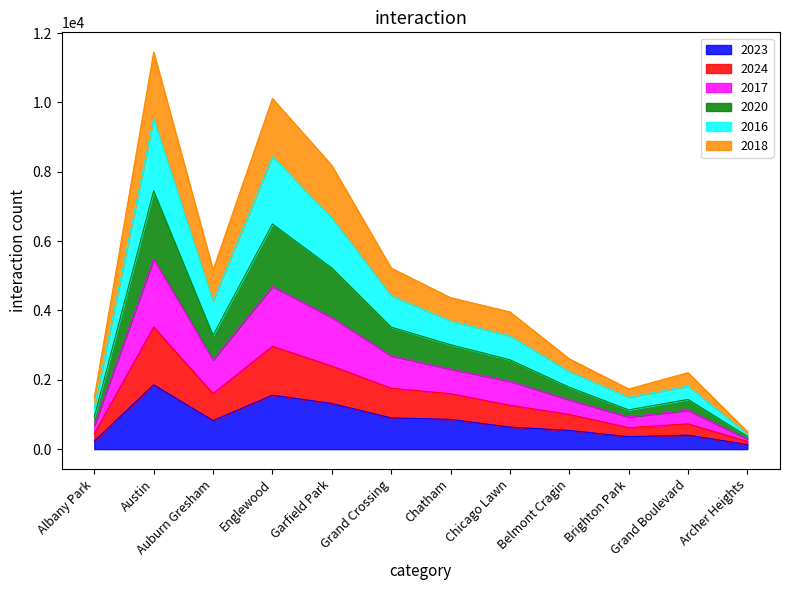

True or false: 2016 and 2017 cross at least once.

False